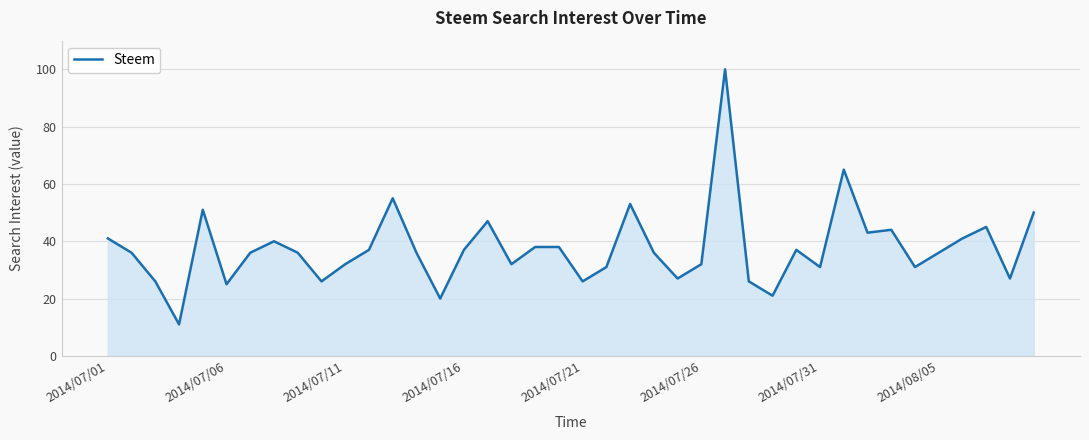

What is the difference between the maximum and minimum values?

89